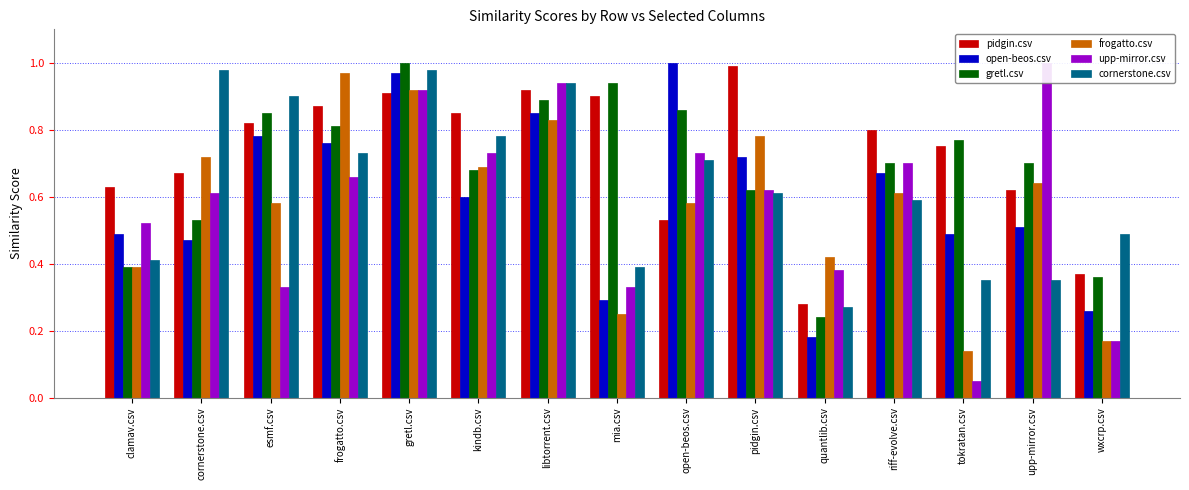

Reading left to right, what are all the values shown in this chart?

pidgin.csv: clamav.csv=0.6	cornerstone.csv=0.7	esmf.csv=0.8	frogatto.csv=0.9	gretl.csv=0.9	kindb.csv=0.8	libtorrent.csv=0.9	mia.csv=0.9	open-beos.csv=0.5	pidgin.csv=1.0	quantlib.csv=0.3	riff-evolve.csv=0.8	tokratan.csv=0.8	upp-mirror.csv=0.6	wxcrp.csv=0.4
open-beos.csv: clamav.csv=0.5	cornerstone.csv=0.5	esmf.csv=0.8	frogatto.csv=0.8	gretl.csv=1.0	kindb.csv=0.6	libtorrent.csv=0.8	mia.csv=0.3	open-beos.csv=1.0	pidgin.csv=0.7	quantlib.csv=0.2	riff-evolve.csv=0.7	tokratan.csv=0.5	upp-mirror.csv=0.5	wxcrp.csv=0.3
gretl.csv: clamav.csv=0.4	cornerstone.csv=0.5	esmf.csv=0.8	frogatto.csv=0.8	gretl.csv=1.0	kindb.csv=0.7	libtorrent.csv=0.9	mia.csv=0.9	open-beos.csv=0.9	pidgin.csv=0.6	quantlib.csv=0.2	riff-evolve.csv=0.7	tokratan.csv=0.8	upp-mirror.csv=0.7	wxcrp.csv=0.4
frogatto.csv: clamav.csv=0.4	cornerstone.csv=0.7	esmf.csv=0.6	frogatto.csv=1.0	gretl.csv=0.9	kindb.csv=0.7	libtorrent.csv=0.8	mia.csv=0.2	open-beos.csv=0.6	pidgin.csv=0.8	quantlib.csv=0.4	riff-evolve.csv=0.6	tokratan.csv=0.1	upp-mirror.csv=0.6	wxcrp.csv=0.2
upp-mirror.csv: clamav.csv=0.5	cornerstone.csv=0.6	esmf.csv=0.3	frogatto.csv=0.7	gretl.csv=0.9	kindb.csv=0.7	libtorrent.csv=0.9	mia.csv=0.3	open-beos.csv=0.7	pidgin.csv=0.6	quantlib.csv=0.4	riff-evolve.csv=0.7	tokratan.csv=0.1	upp-mirror.csv=1.0	wxcrp.csv=0.2
cornerstone.csv: clamav.csv=0.4	cornerstone.csv=1.0	esmf.csv=0.9	frogatto.csv=0.7	gretl.csv=1.0	kindb.csv=0.8	libtorrent.csv=0.9	mia.csv=0.4	open-beos.csv=0.7	pidgin.csv=0.6	quantlib.csv=0.3	riff-evolve.csv=0.6	tokratan.csv=0.3	upp-mirror.csv=0.3	wxcrp.csv=0.5